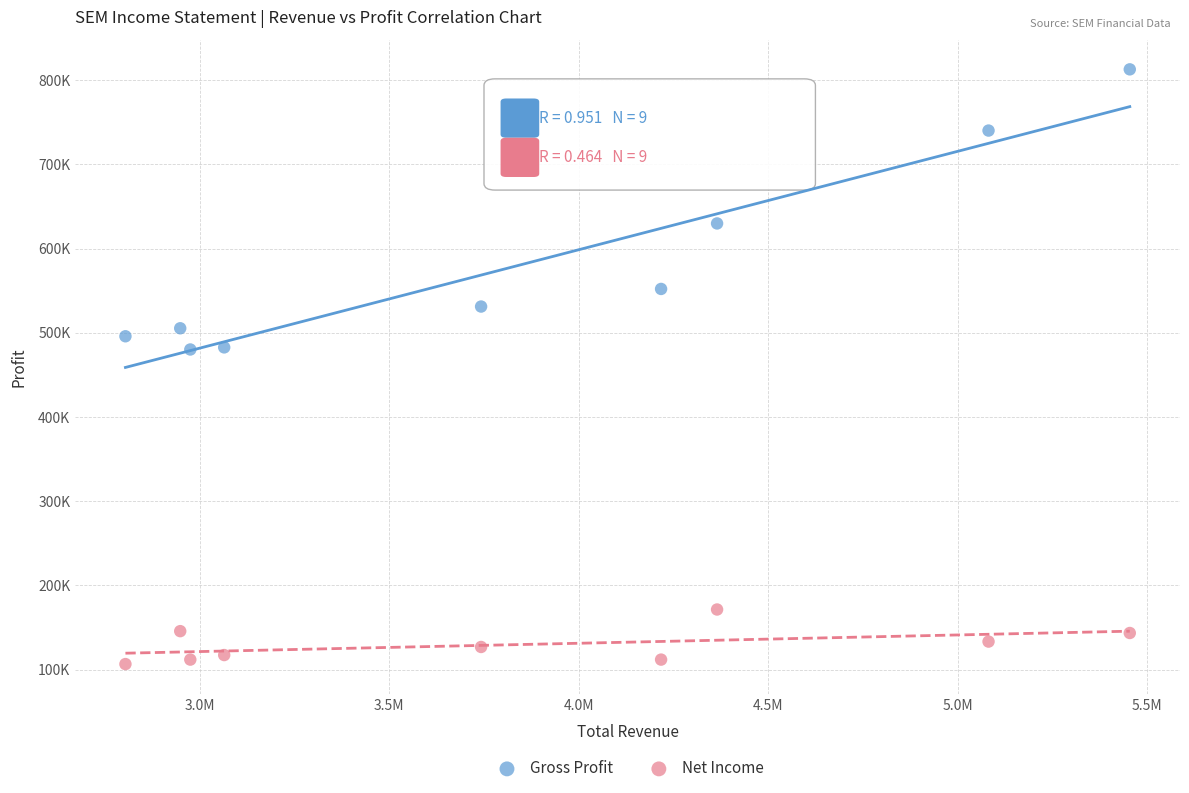

Which series reaches the minimum Y coordinate?

Net Income